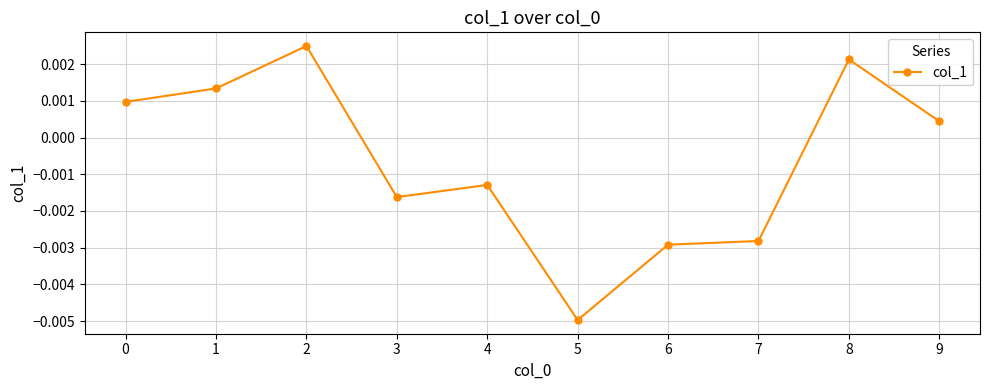

True or false: the data has more than 1 interior local peaks.

True